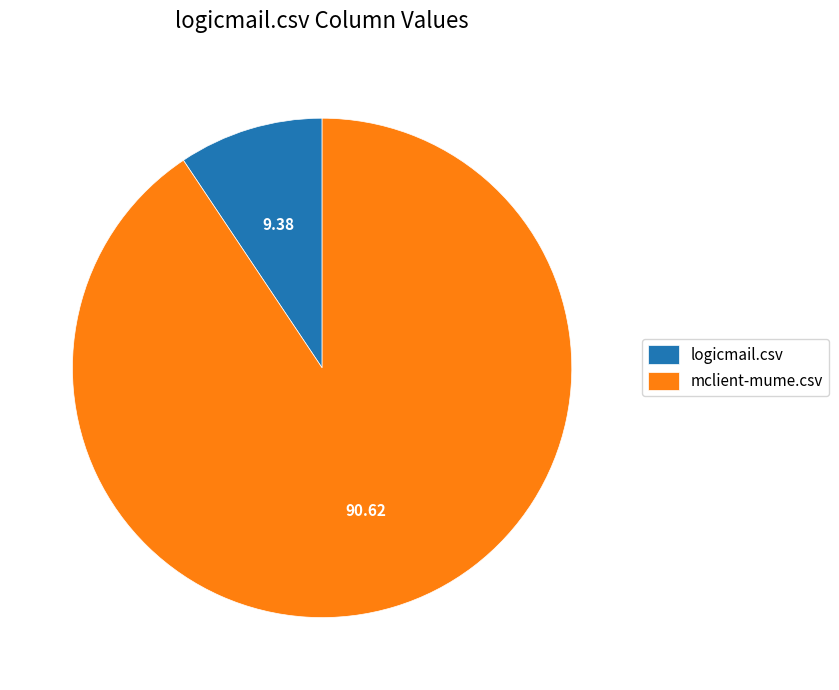

Do logicmail.csv and mclient-mume.csv together represent more than half of the pie?

Yes